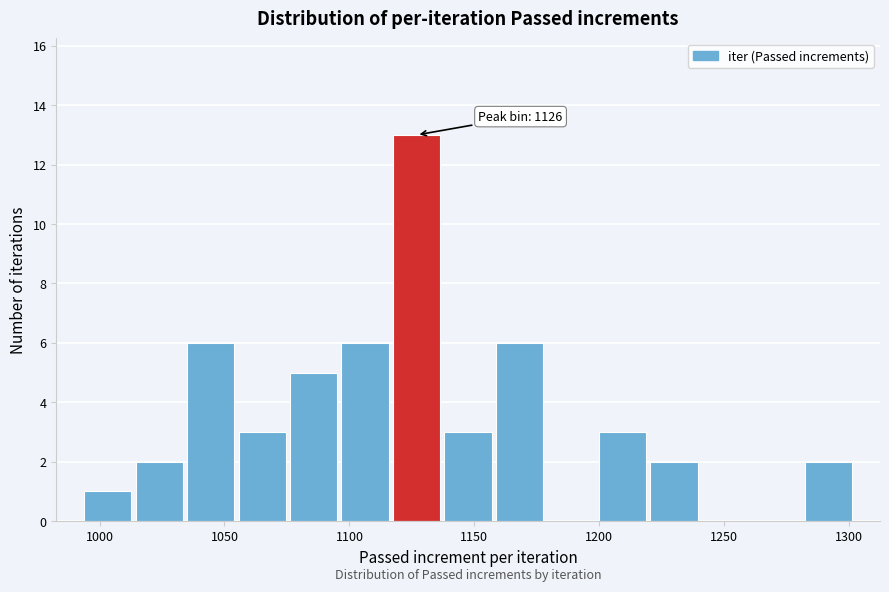

Over which range of the x-axis is the bar tallest?

1115 to 1135